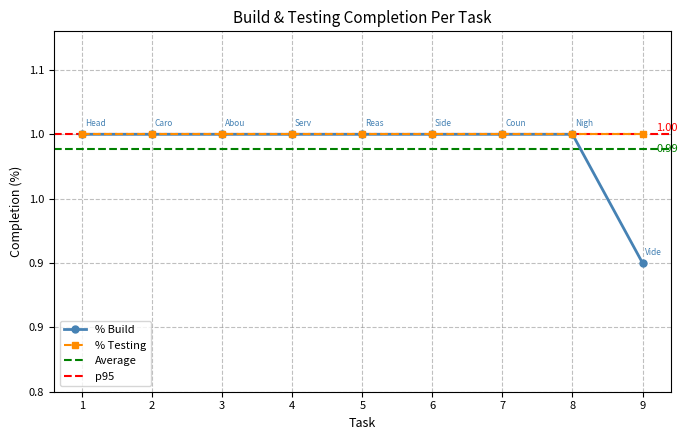

What is the label of the 6th point from the right?

Services